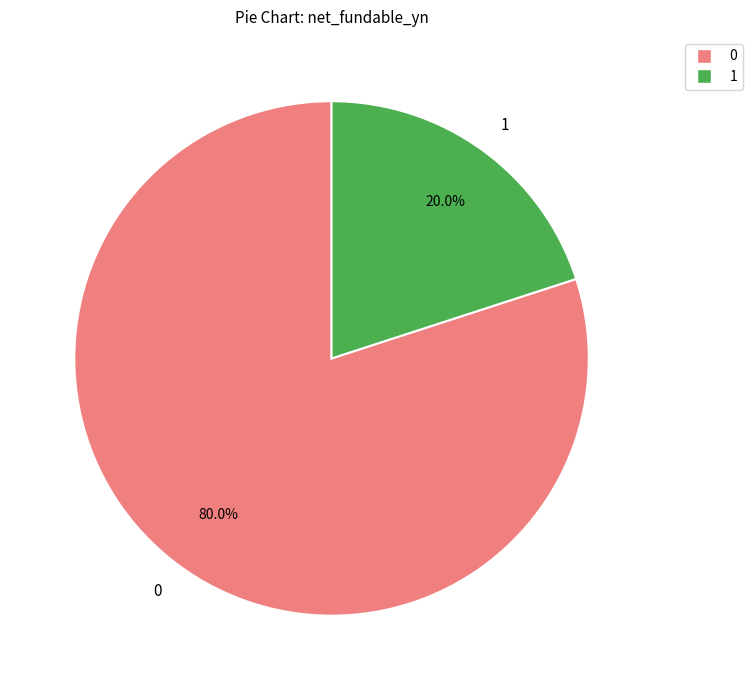

Does 0 account for over 50% of the chart?

Yes